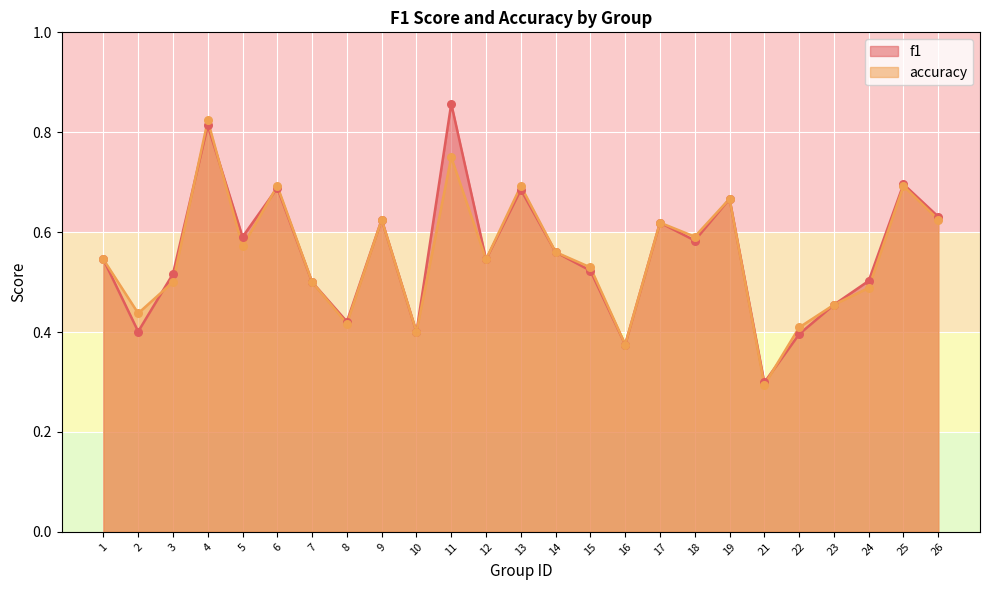

Is the value of accuracy at 18 greater than the value of f1 at 25?

No